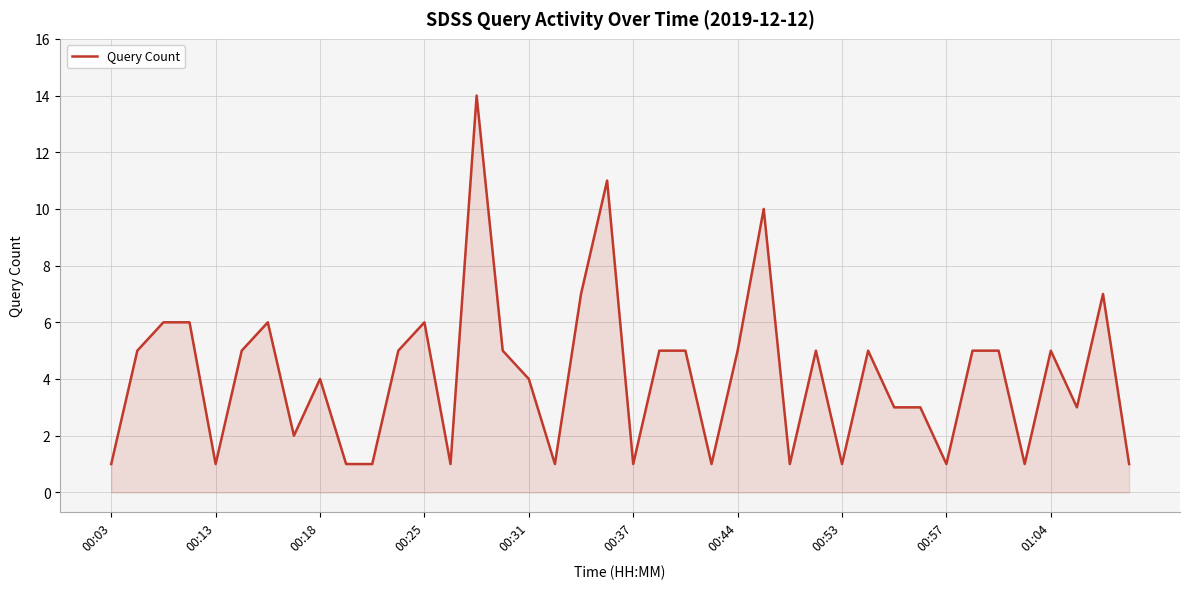

True or false: the data has more than 1 interior local peaks.

True